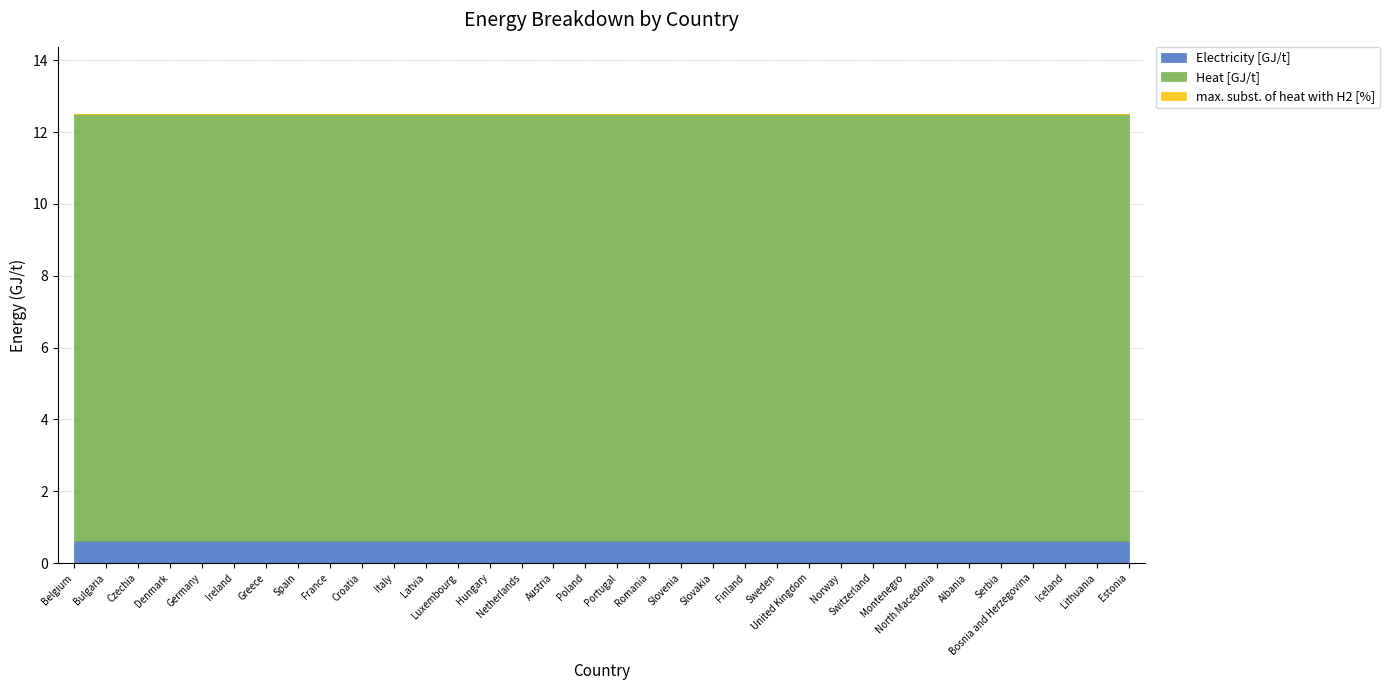

What is the label of the 25th point from the right?

Croatia